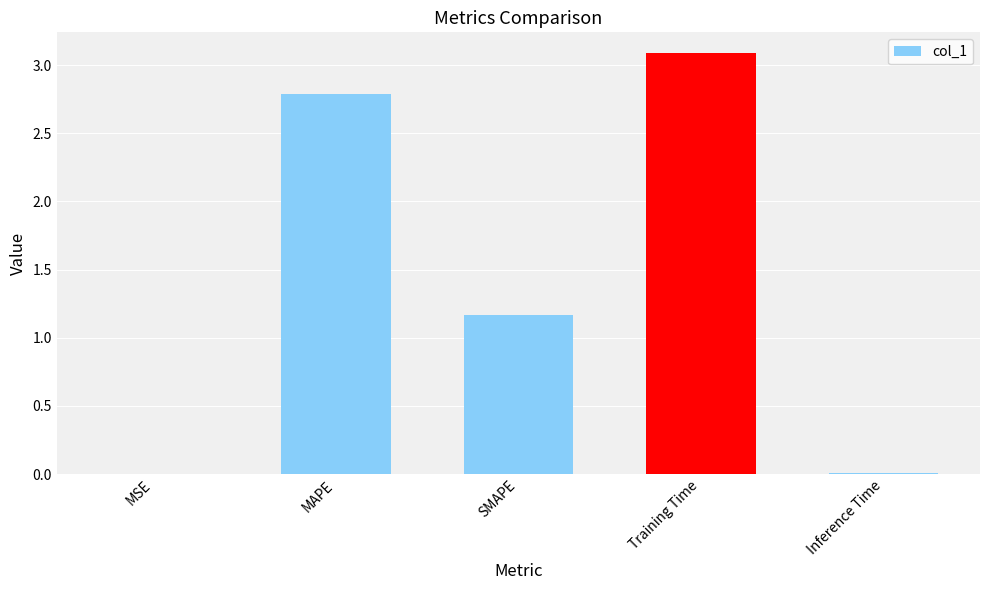

How many categories are shown in the chart?

5